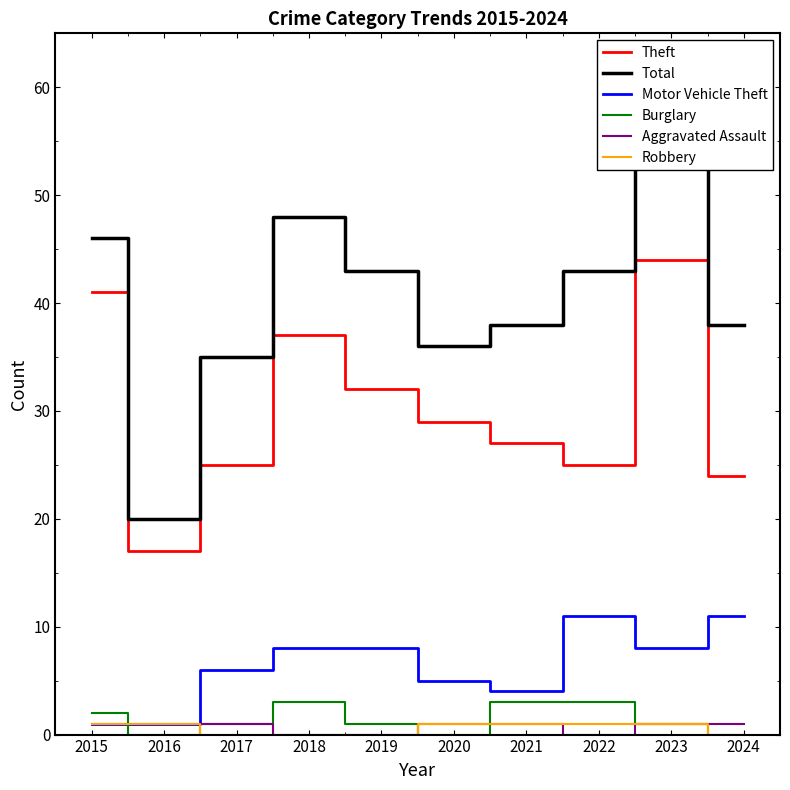

How many interior local peaks does the Theft series have?

2